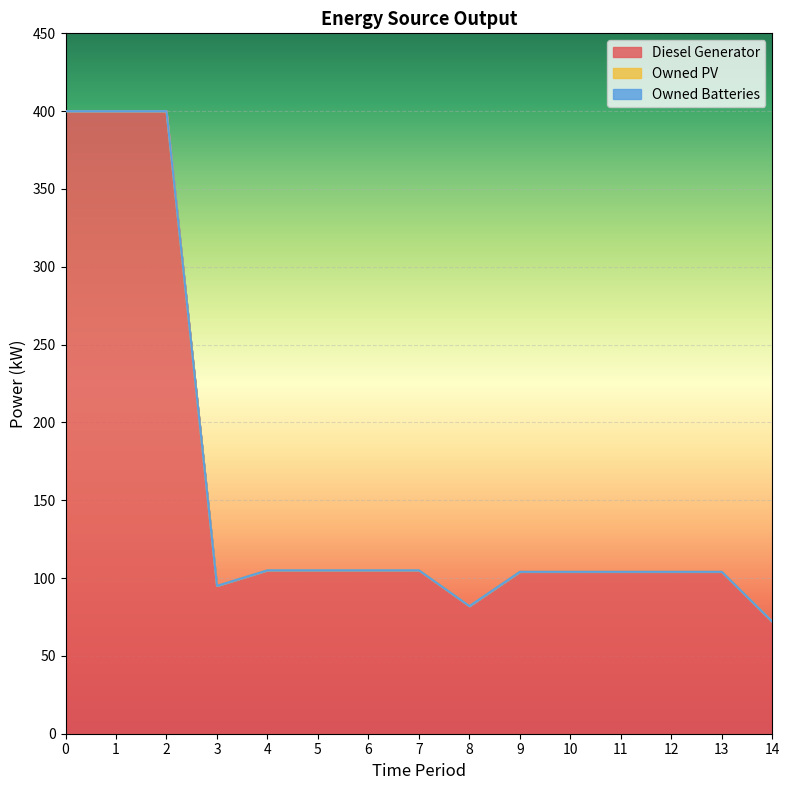

True or false: Diesel Generator has a value of 400 at 0.

True